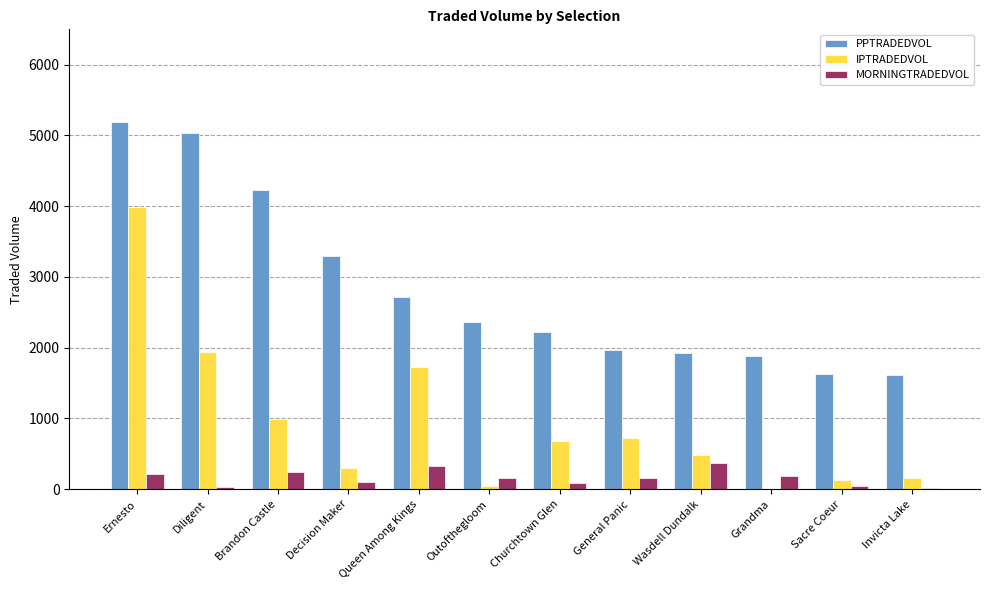

Which series has the largest total across all categories?

PPTRADEDVOL